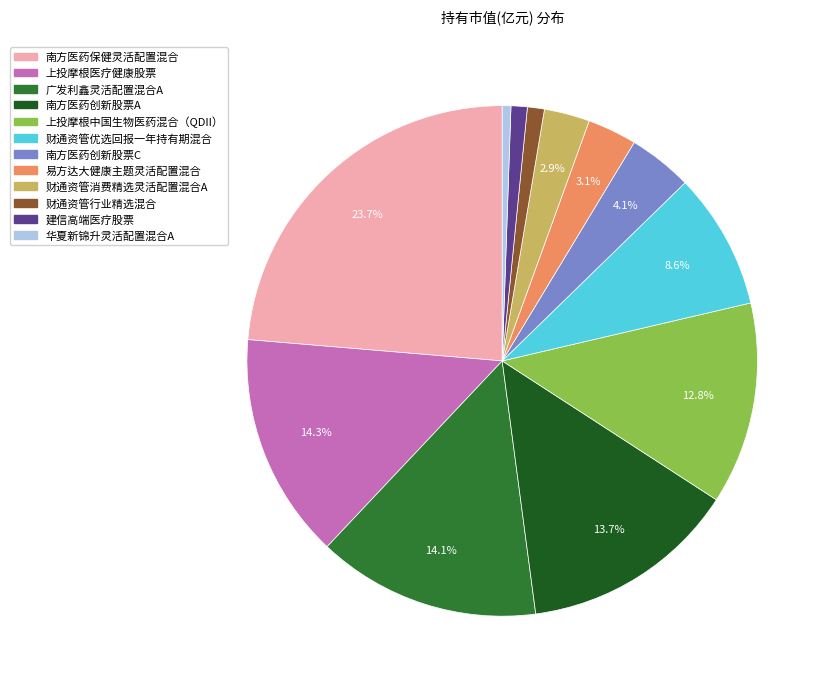

Which slice is the largest?

南方医药保健灵活配置混合